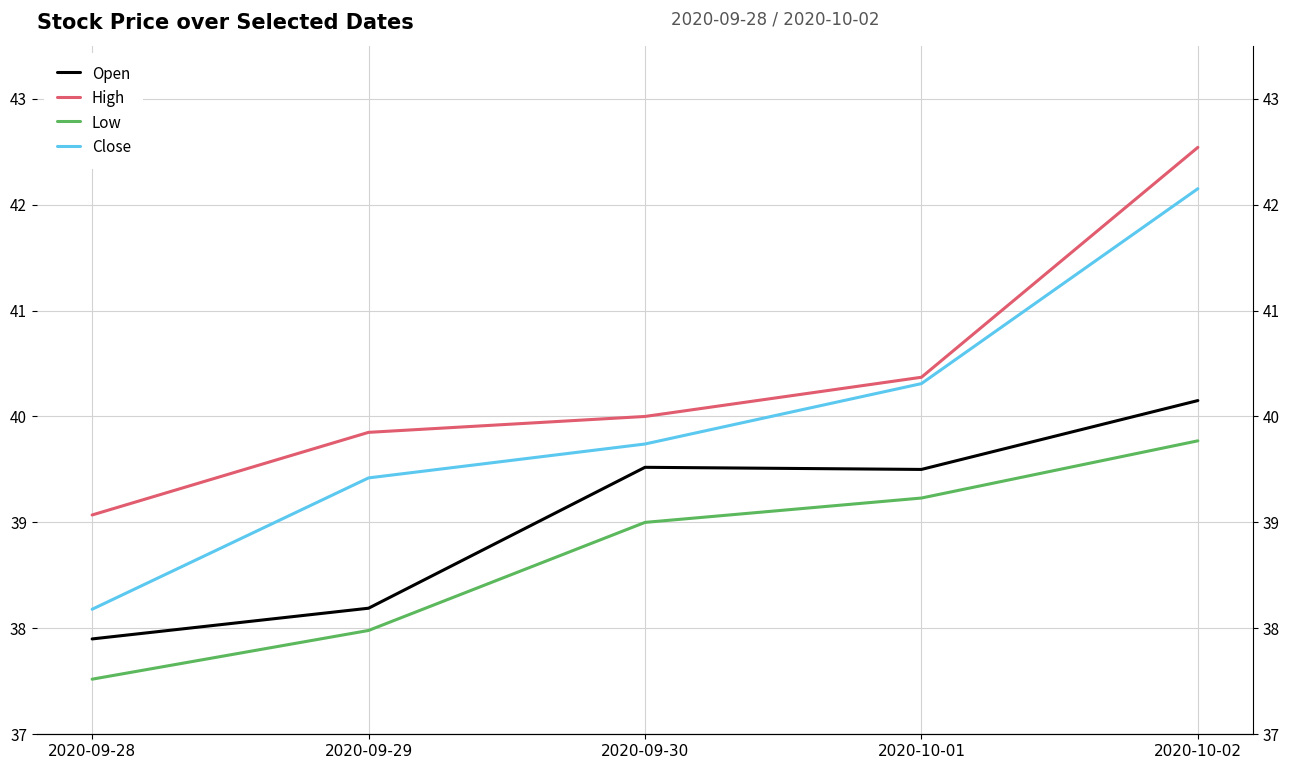

What is the spread (max minus min) of values at 2020-10-01?

1.1